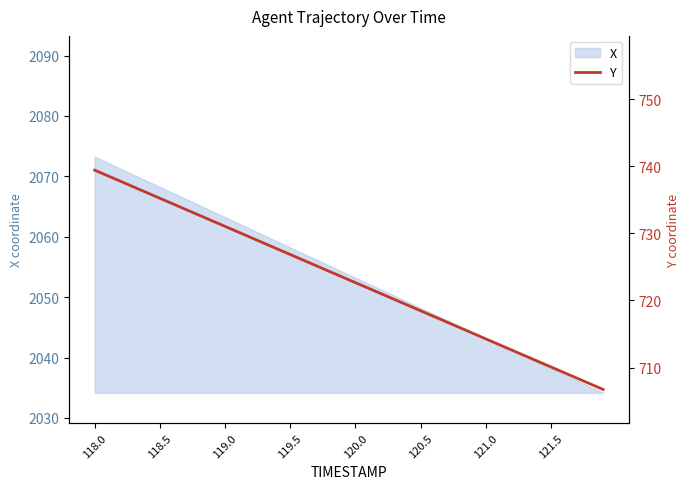

How many lines are shown in the chart?

1